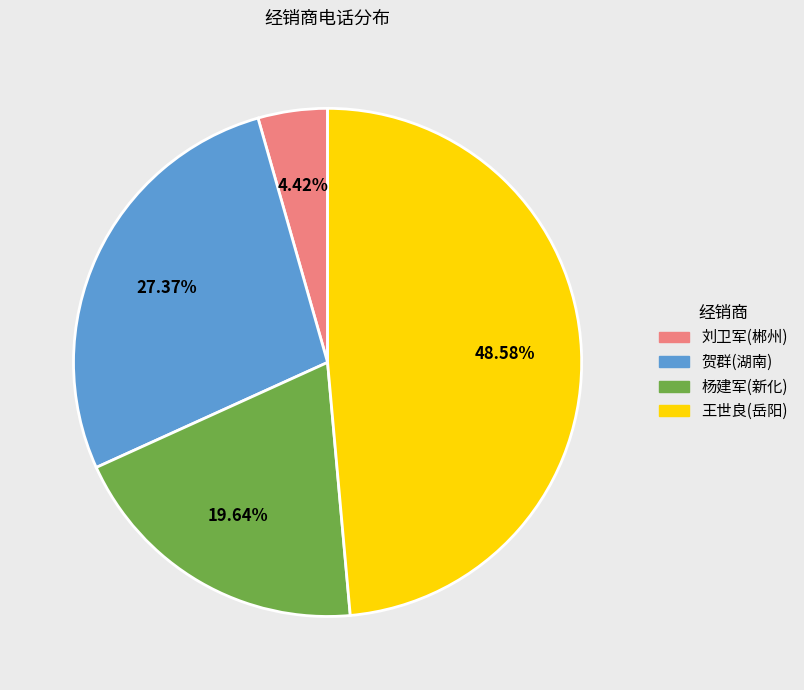

Approximately how many times larger is the value at 王世良(岳阳) compared to 刘卫军(郴州)?

11.0